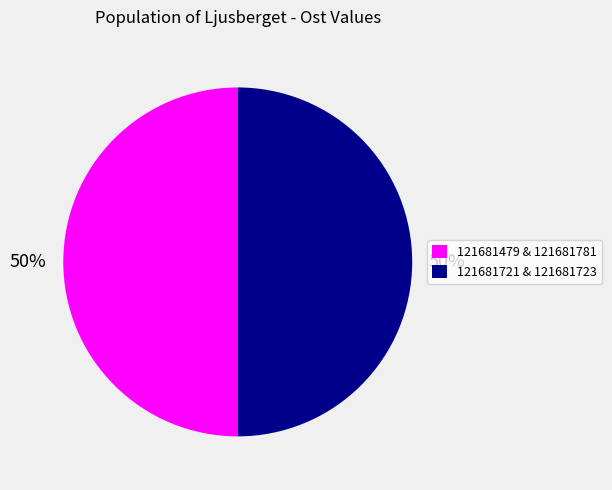

To the nearest percent, what is the average slice percentage?

50%